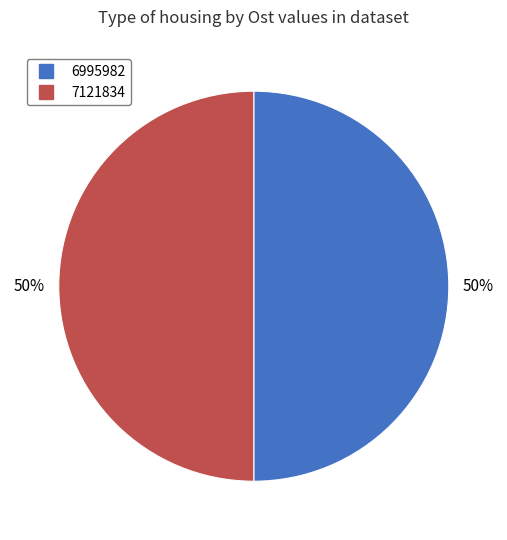

What is the ratio of the value at 6995982 to the value at 7121834?

1.0